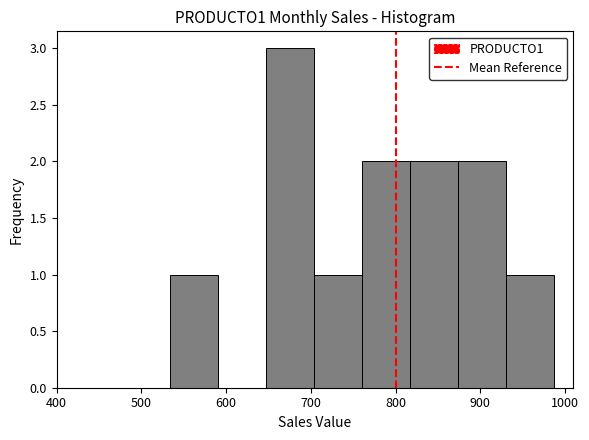

Reading left to right, list every bar in this chart as the range it spans on the x-axis followed by its height. Neither the bar edges nor the heights are printed on the chart, so give them approximately, as read against the axes.

530 to 590: 1
590 to 650: 0
650 to 700: 3
700 to 760: 1
760 to 820: 2
820 to 870: 2
870 to 930: 2
930 to 990: 1